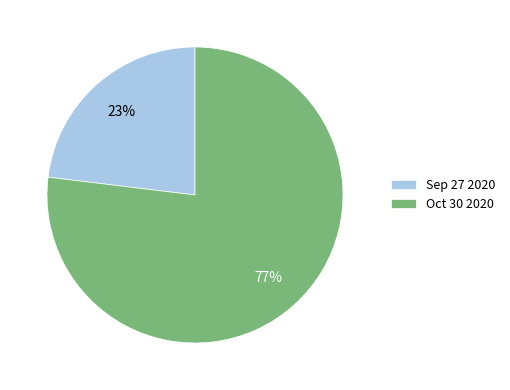

Do Oct 30 2020 and Sep 27 2020 together represent more than half of the pie?

Yes